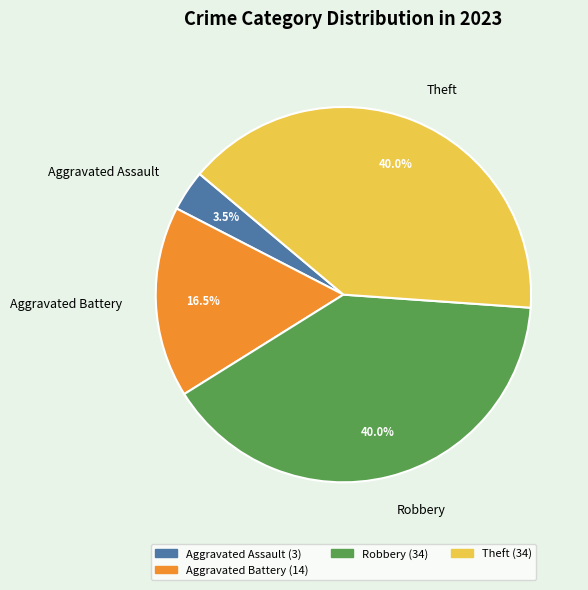

What is the total percentage of Aggravated Assault and Robbery?

43.5%